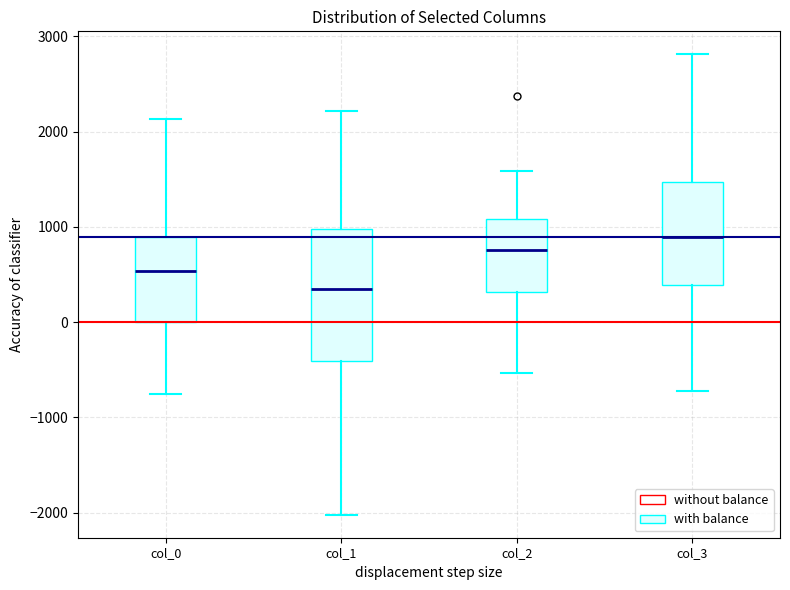

Where is the upper edge of the box for col_0 on the y-axis? The values are not printed on the chart, so give them approximately, as read against the axis.

900